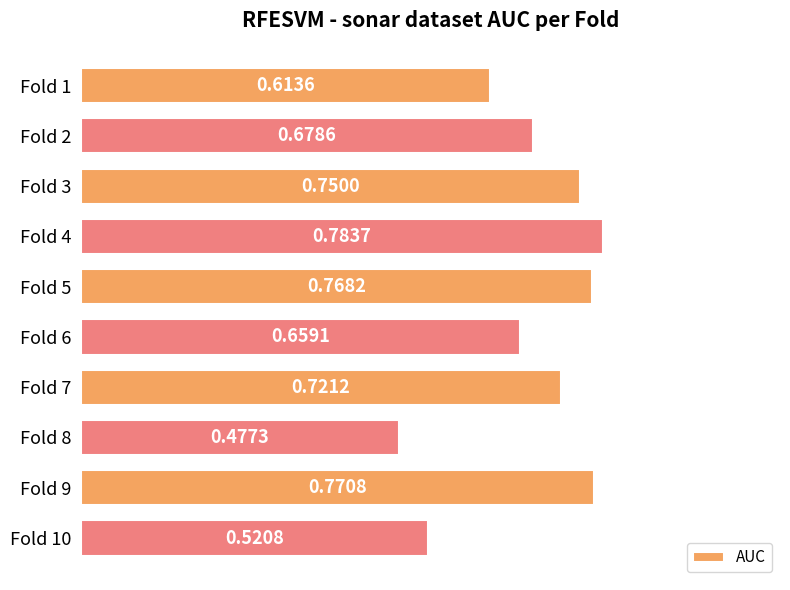

At which category does the chart reach its minimum across all series?

Fold 8